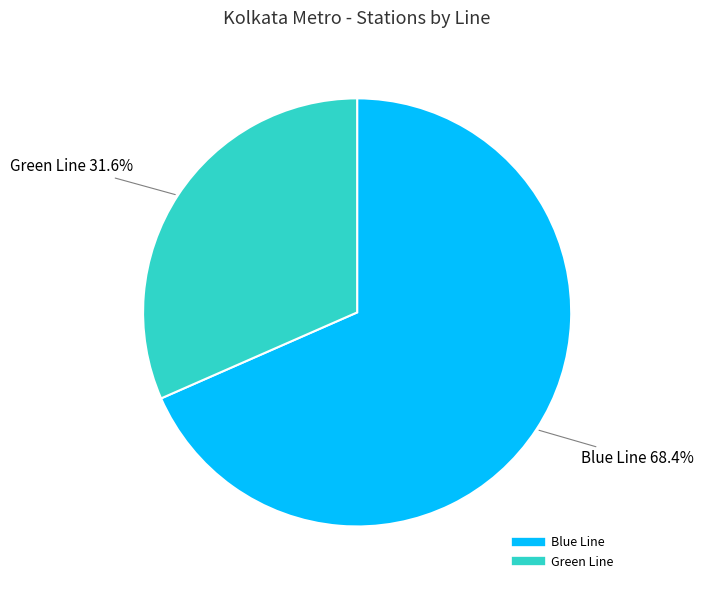

To the nearest percent, what is the combined percentage of Green Line and Blue Line?

100%